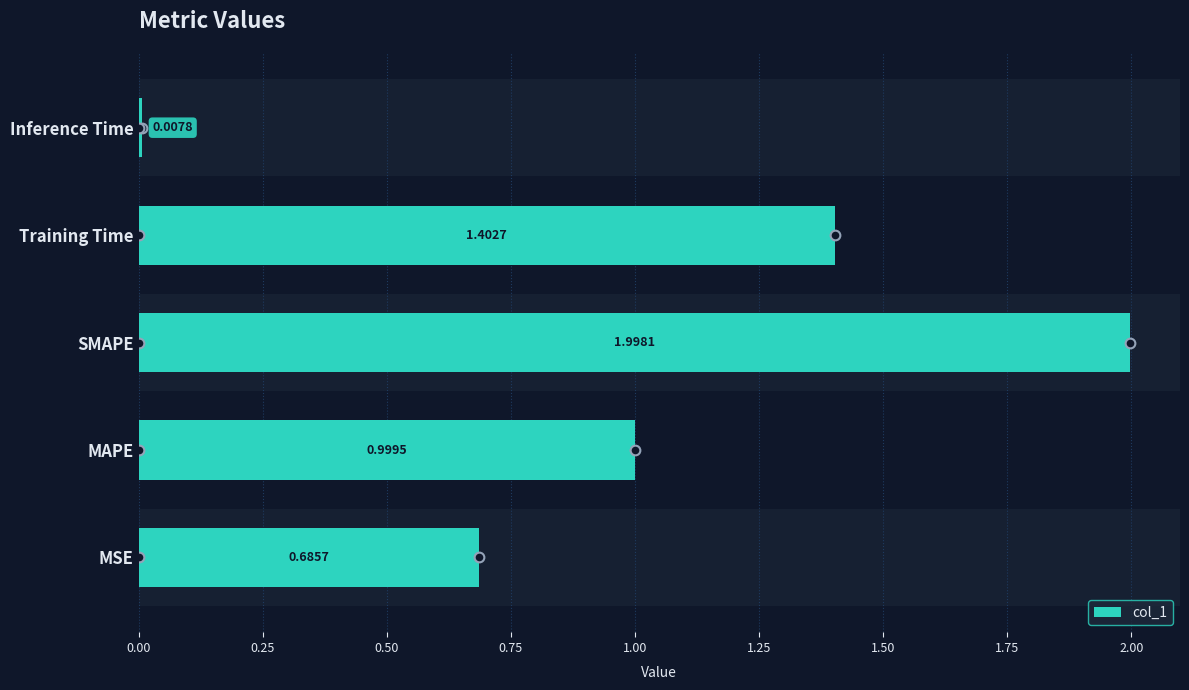

What is the maximum value shown in the chart?

2.0